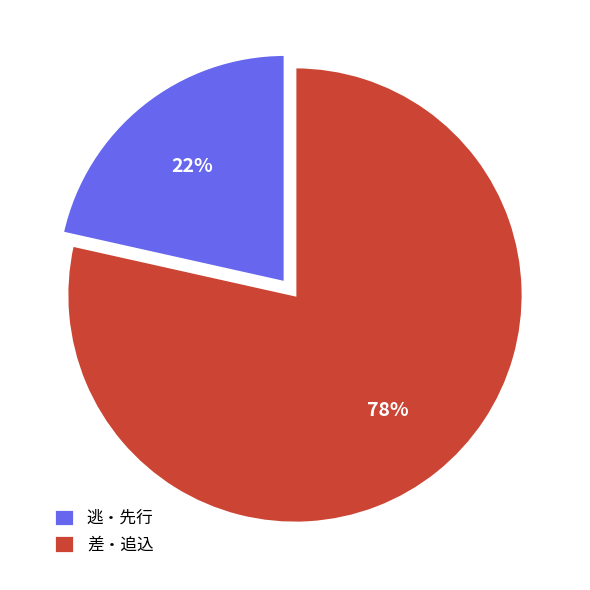

Which has a higher value, 差・追込 or 逃・先行?

差・追込